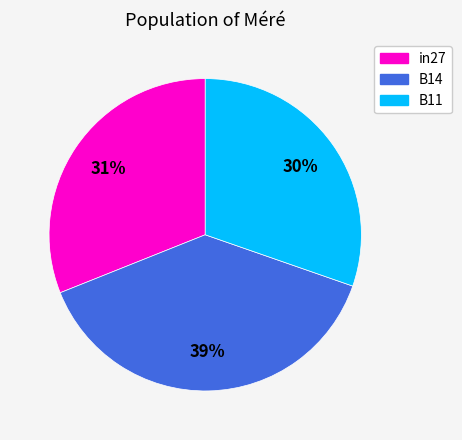

To the nearest percent, what portion does B14 represent?

39%